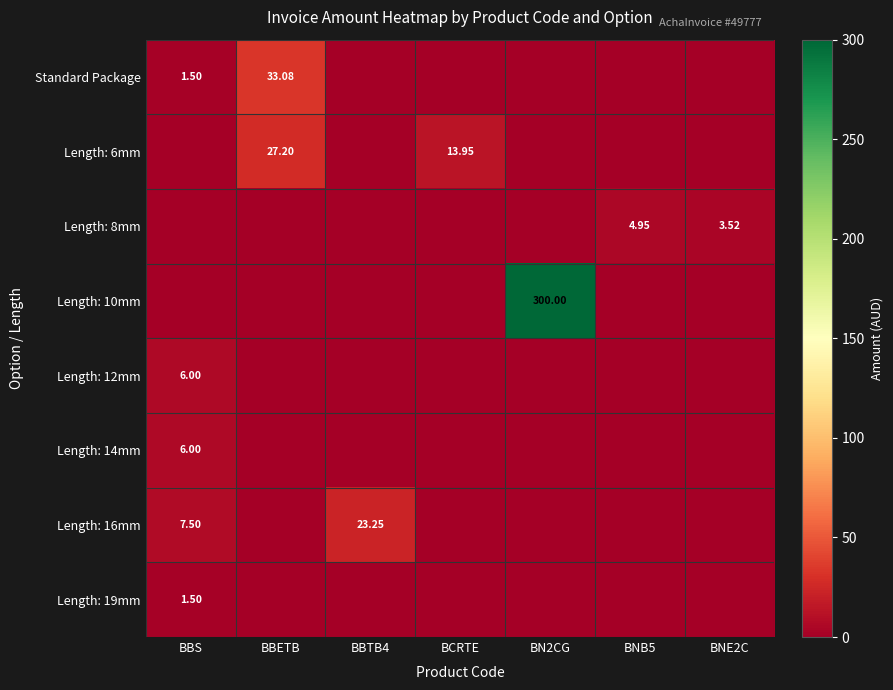

Is the value of Length: 16mm at BNE2C greater than the value of Length: 19mm at BN2CG?

No